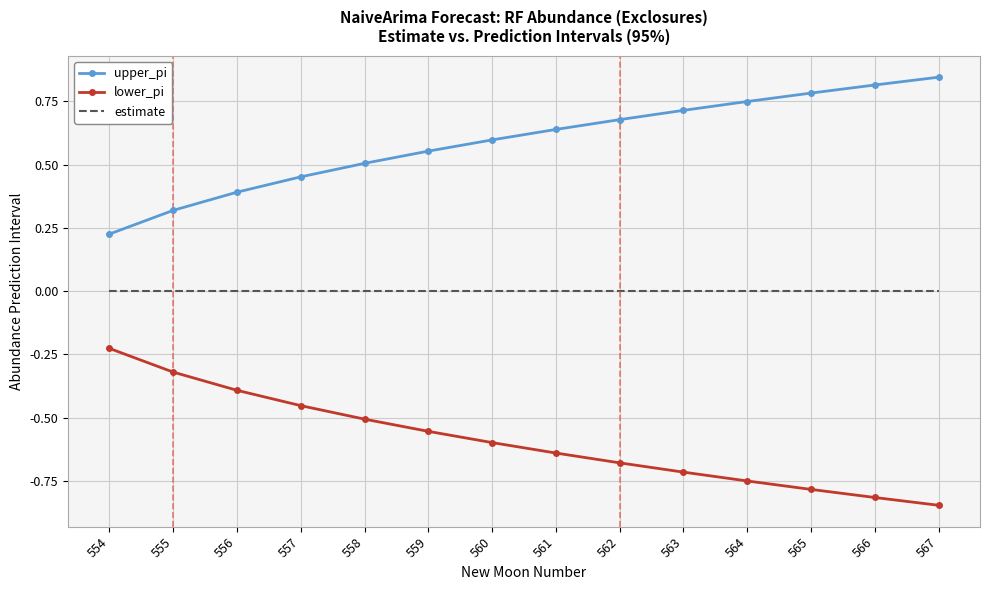

Which series has the largest total across all categories?

upper_pi